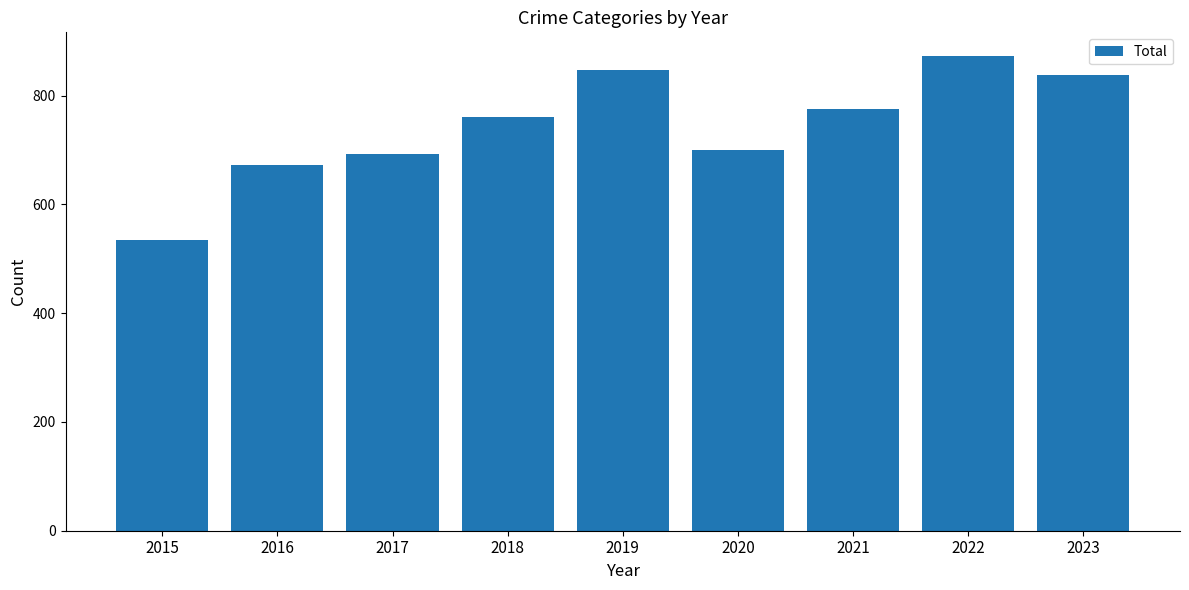

What is the average value?

744